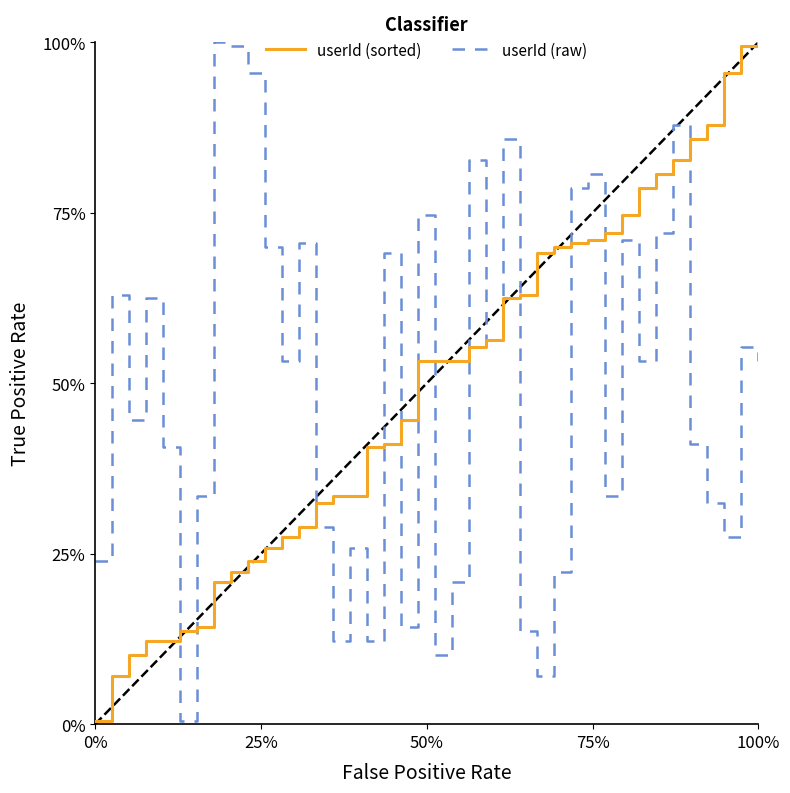

How many intersections are there between userId (raw) and userId (sorted)?

13